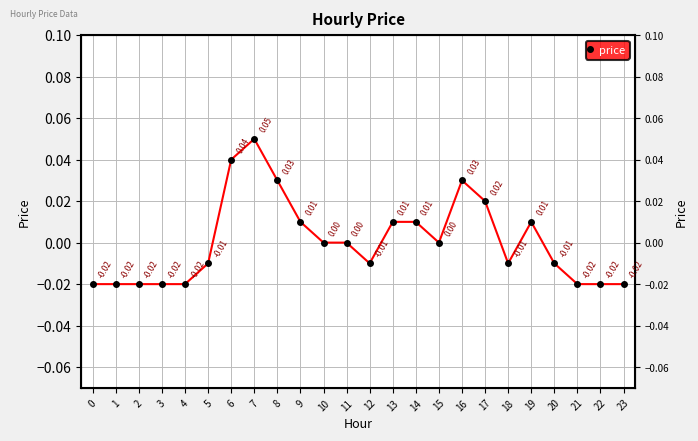

What is the greatest value displayed?

0.1